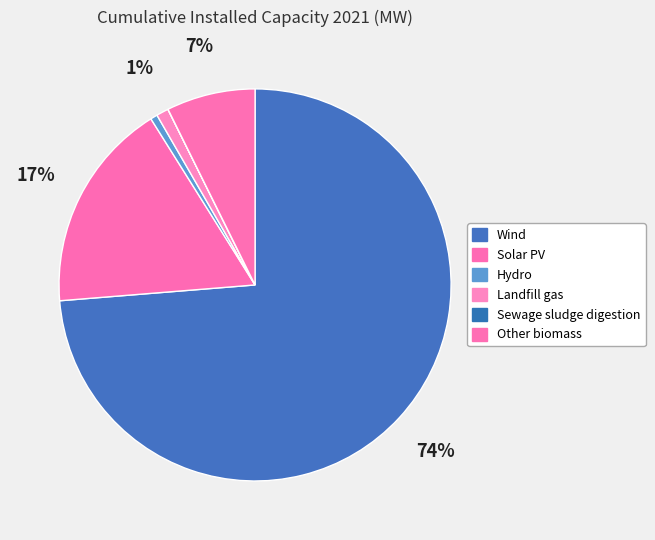

What is the change in value from Wind to Other biomass?

-1285.6